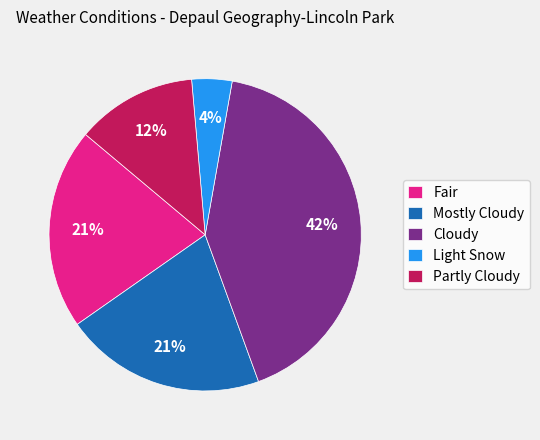

What percentage is the Mostly Cloudy slice, to the nearest percent?

21%